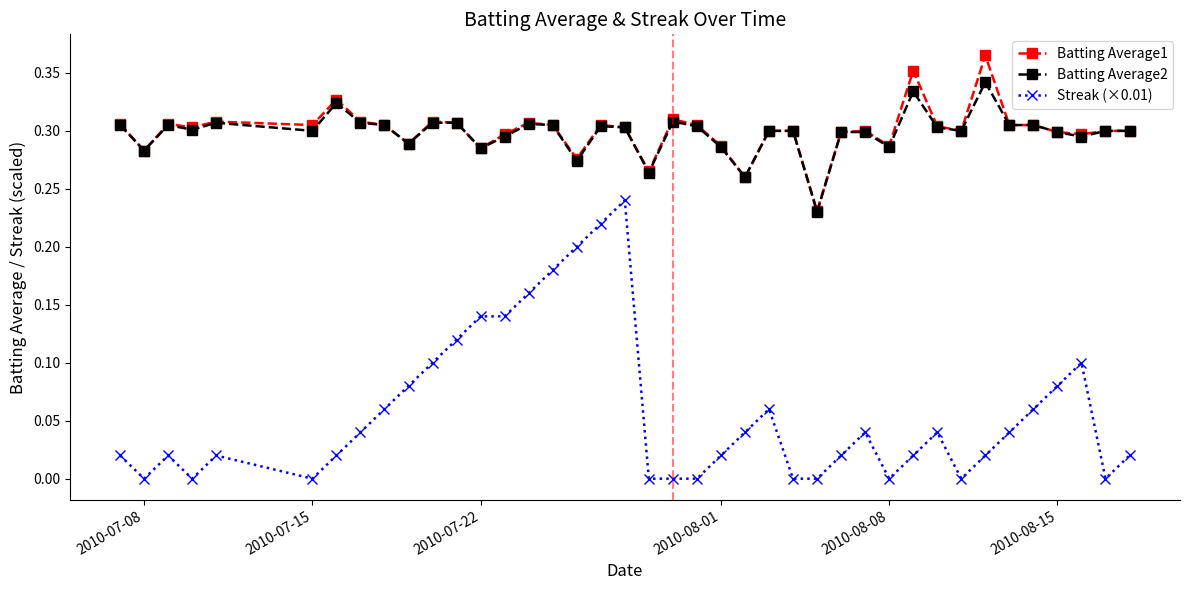

Which series has the widest spread of values?

Streak (×0.01)